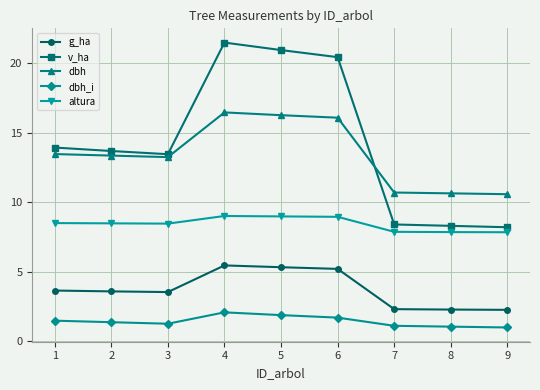

What is the value of the altura point at the 4th from the left?

9.0